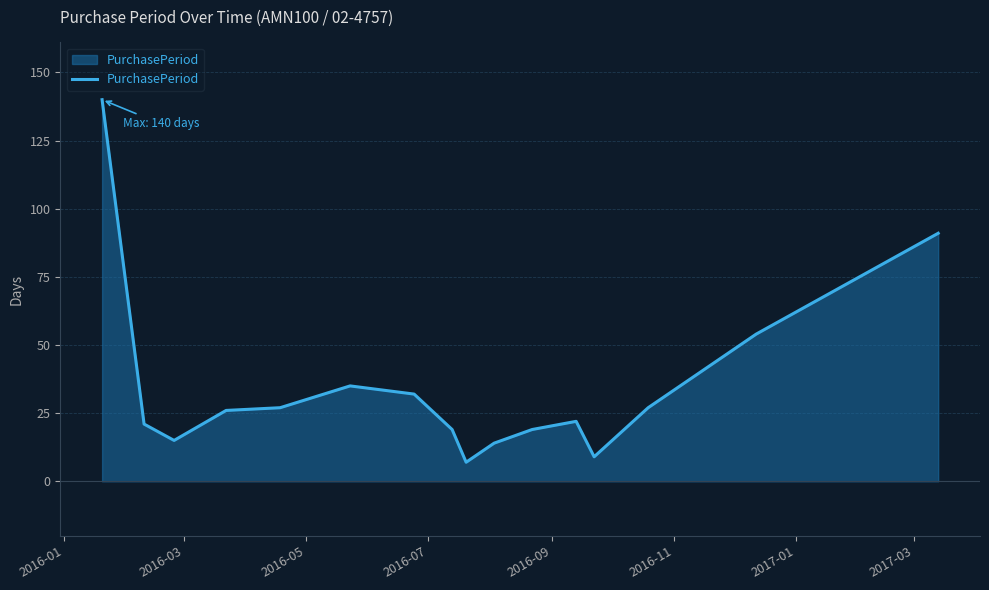

What is the difference between the maximum and minimum values?

133